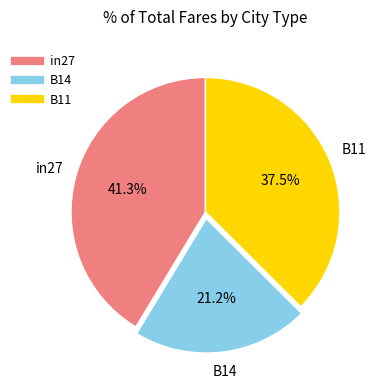

Between in27 and B11, which is larger?

in27